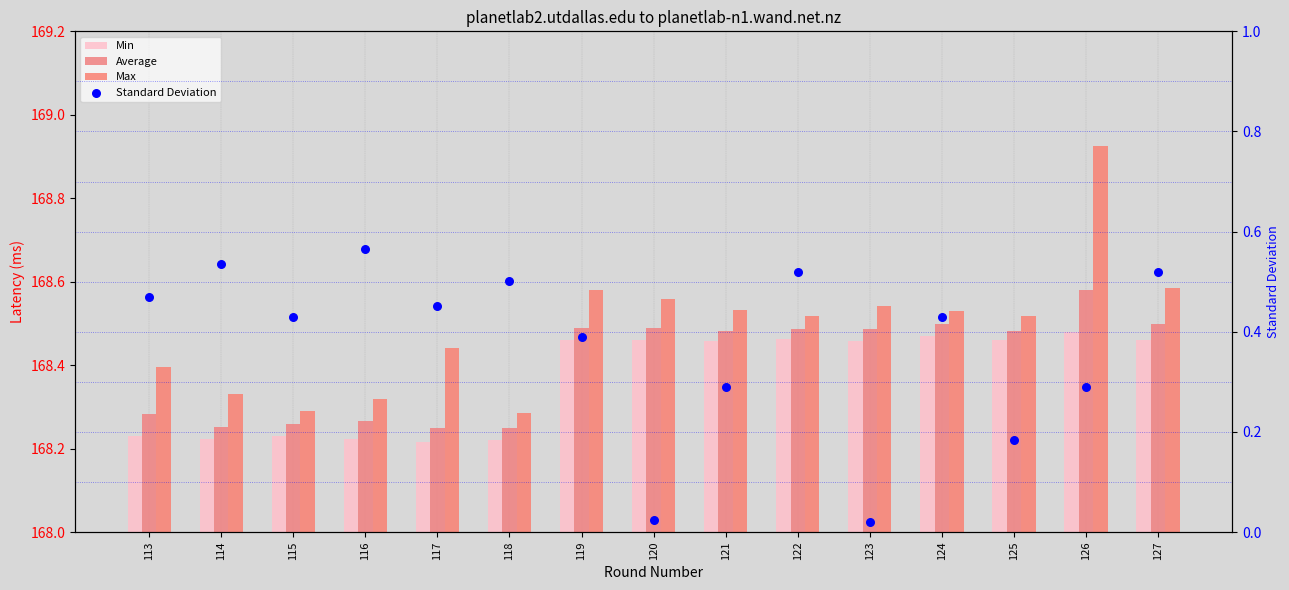

At which category is the sum across all series the highest?

126